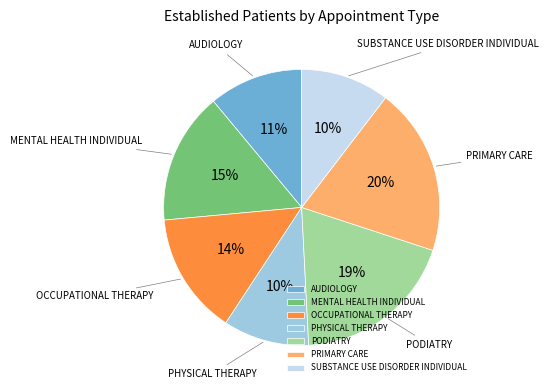

To the nearest percent, what is the average slice percentage?

14%